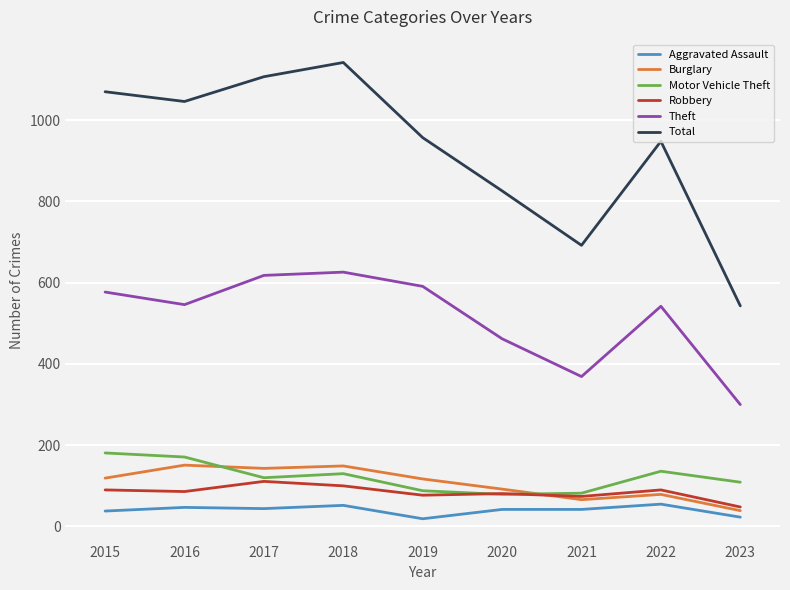

What is the spread (max minus min) of values at 2017?

1063